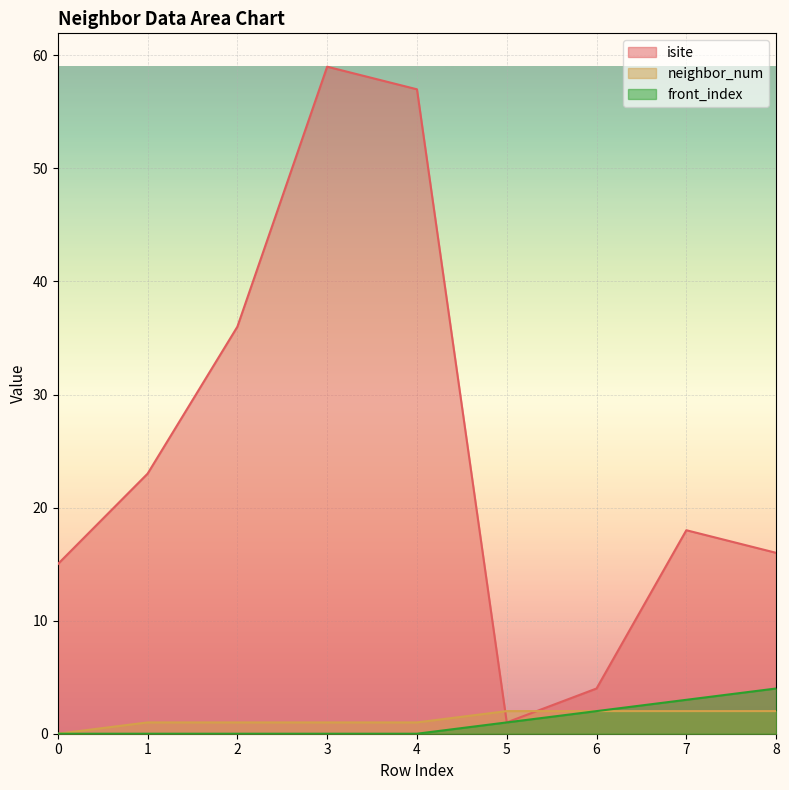

What is the sum of all front_index values?

10